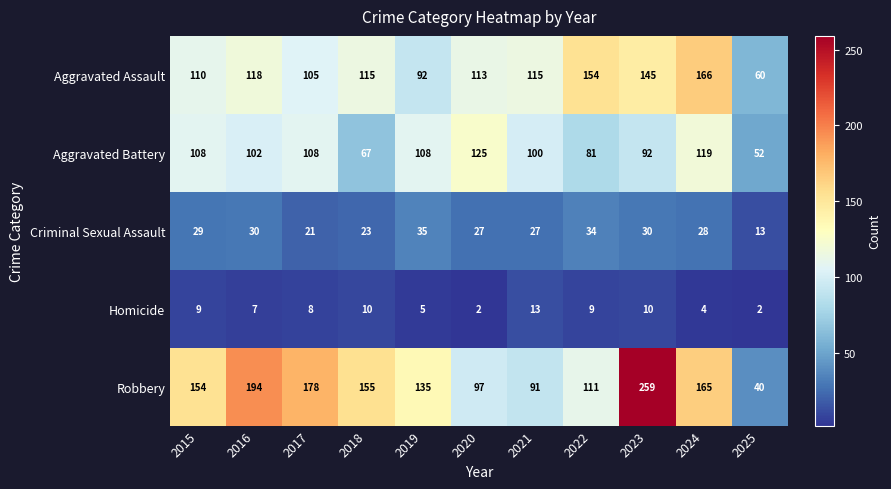

What is the total value across all series at 2016?

451